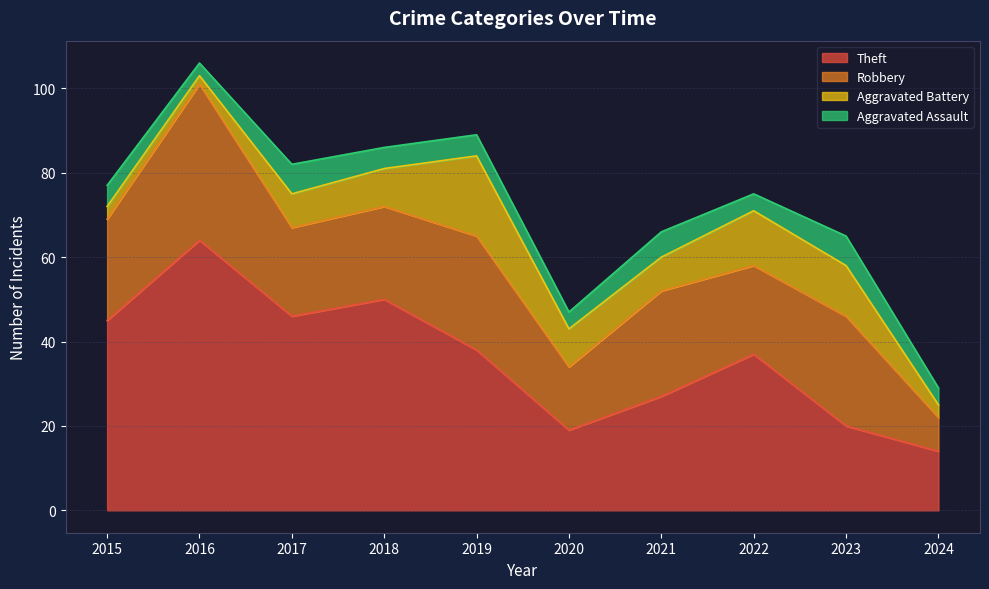

What is the value of the Robbery point at the 3rd from the left?

21